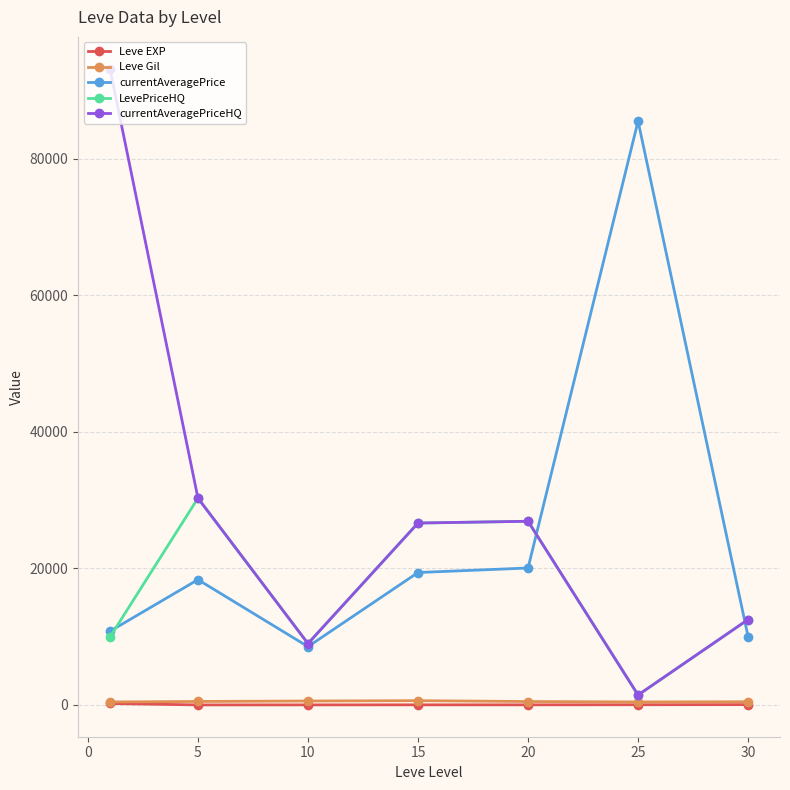

What is the smallest value displayed?

3.7